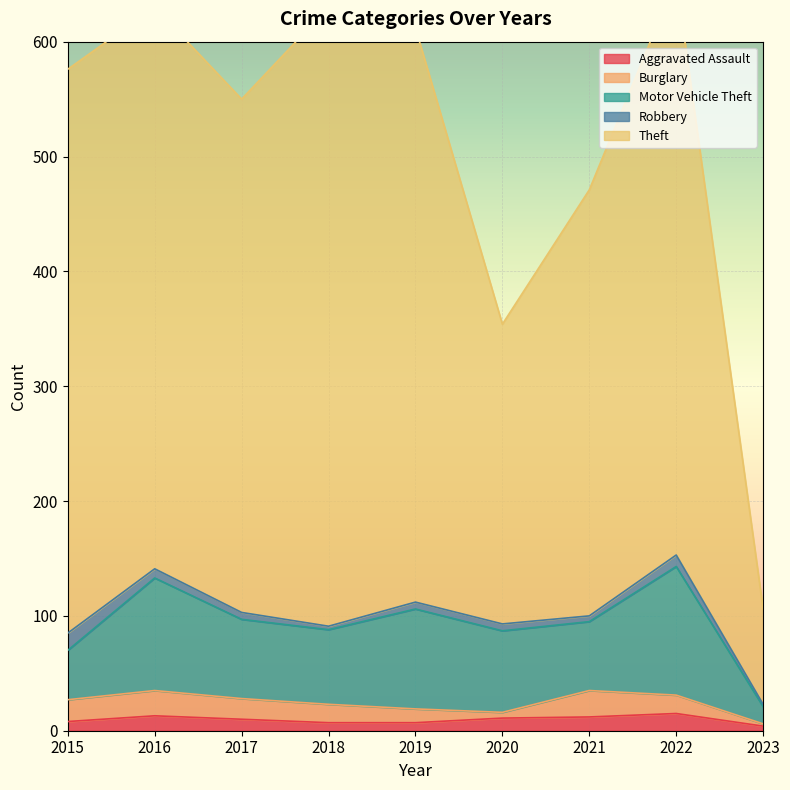

What is the smallest value displayed?

2